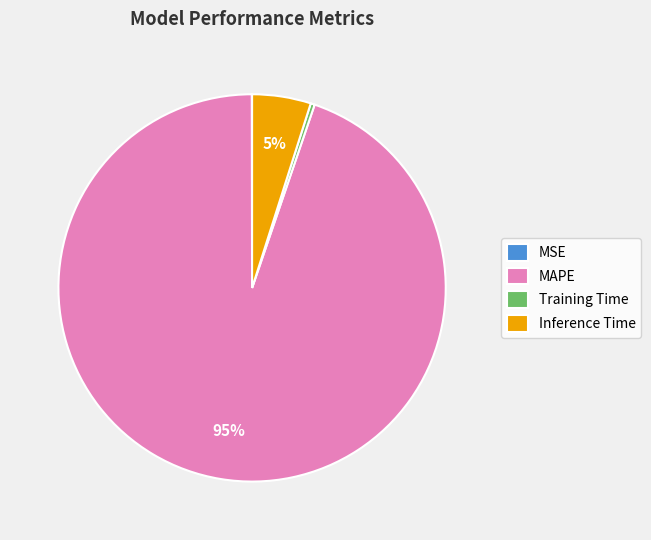

Which category accounts for the majority?

MAPE